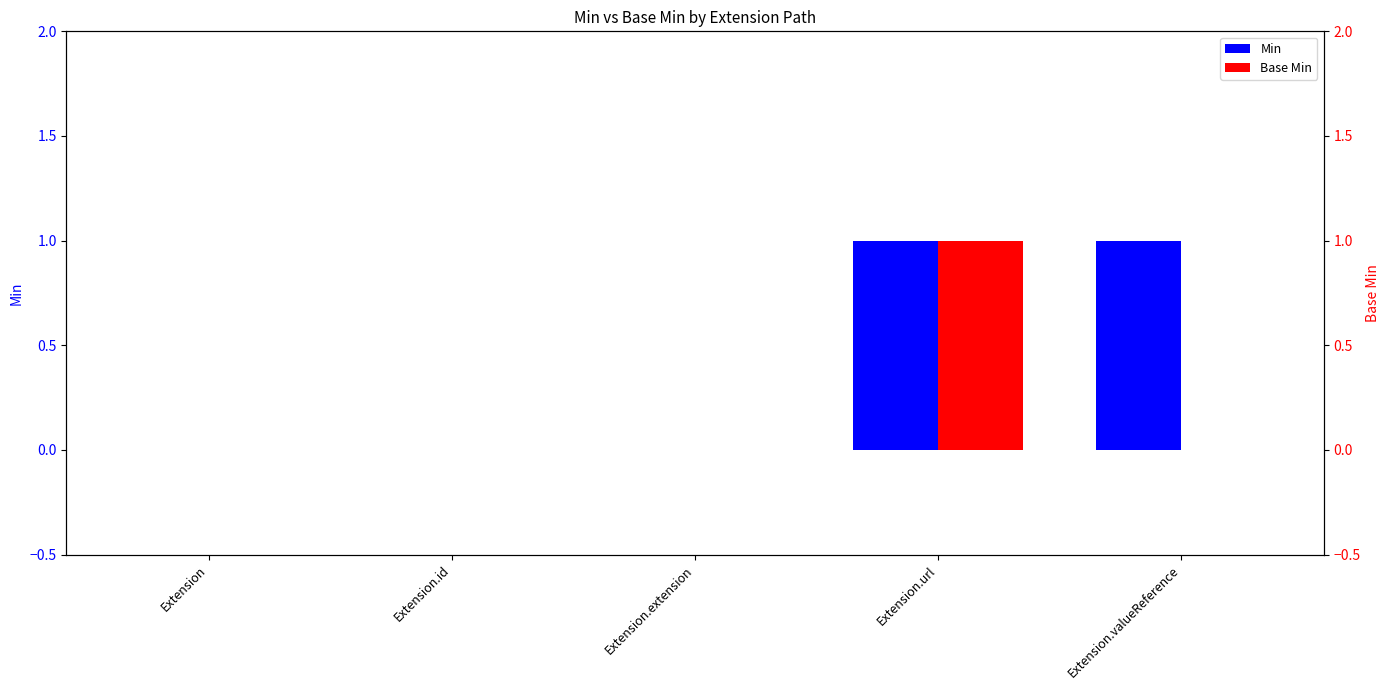

How many Base Min values are between 0 and 1?

5